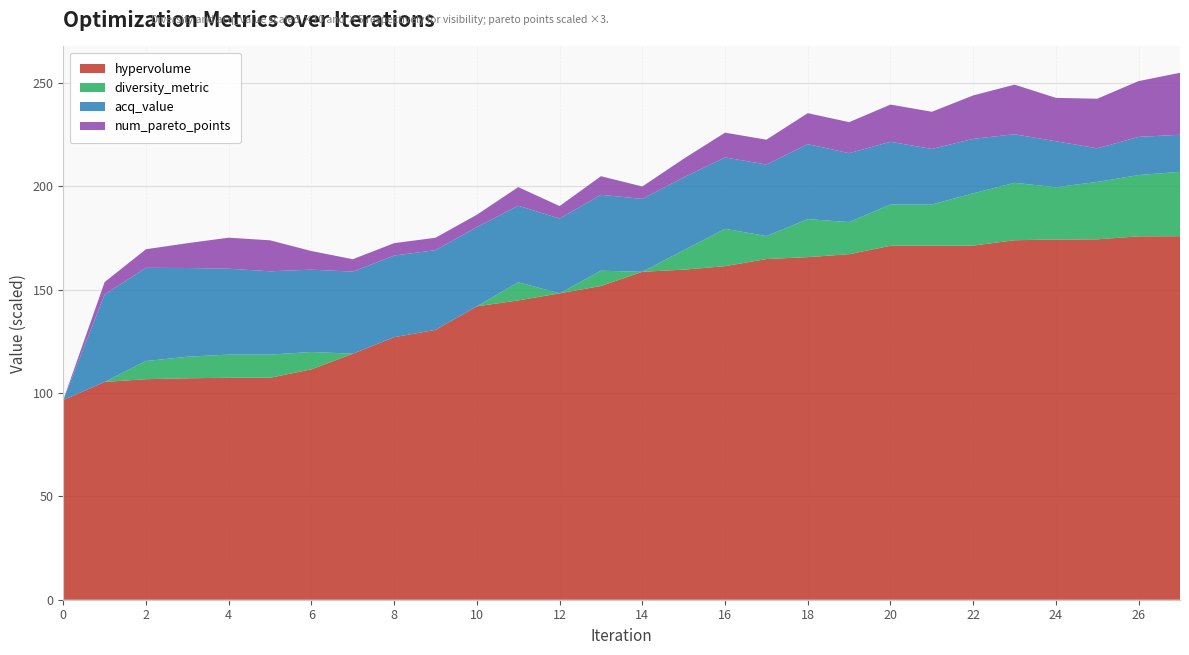

What is the highest value of the hypervolume series?

175.9